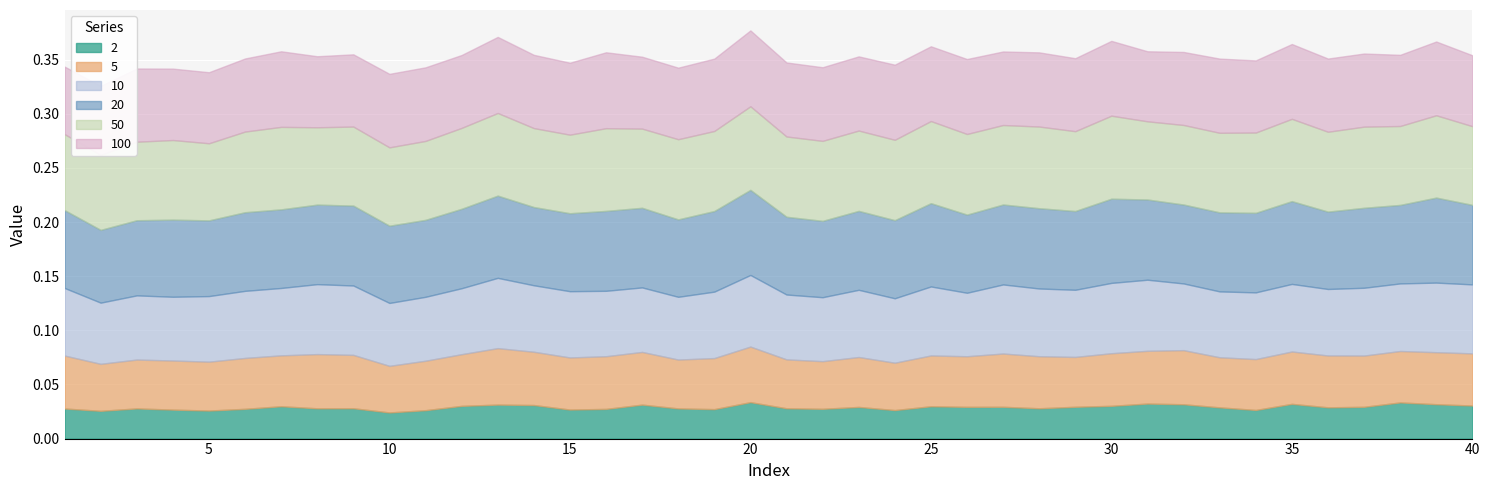

Reading left to right, list all the values displayed in this chart.

2: 1=0.0	2=0.0	3=0.0	4=0.0	5=0.0	6=0.0	7=0.0	8=0.0	9=0.0	10=0.0	11=0.0	12=0.0	13=0.0	14=0.0	15=0.0	16=0.0	17=0.0	18=0.0	19=0.0	20=0.0	21=0.0	22=0.0	23=0.0	24=0.0	25=0.0	26=0.0	27=0.0	28=0.0	29=0.0	30=0.0	31=0.0	32=0.0	33=0.0	34=0.0	35=0.0	36=0.0	37=0.0	38=0.0	39=0.0	40=0.0
5: 1=0.0	2=0.0	3=0.0	4=0.0	5=0.0	6=0.0	7=0.0	8=0.1	9=0.0	10=0.0	11=0.0	12=0.0	13=0.1	14=0.0	15=0.0	16=0.0	17=0.0	18=0.0	19=0.0	20=0.1	21=0.0	22=0.0	23=0.0	24=0.0	25=0.0	26=0.0	27=0.0	28=0.0	29=0.0	30=0.0	31=0.0	32=0.0	33=0.0	34=0.0	35=0.0	36=0.0	37=0.0	38=0.0	39=0.0	40=0.0
10: 1=0.1	2=0.1	3=0.1	4=0.1	5=0.1	6=0.1	7=0.1	8=0.1	9=0.1	10=0.1	11=0.1	12=0.1	13=0.1	14=0.1	15=0.1	16=0.1	17=0.1	18=0.1	19=0.1	20=0.1	21=0.1	22=0.1	23=0.1	24=0.1	25=0.1	26=0.1	27=0.1	28=0.1	29=0.1	30=0.1	31=0.1	32=0.1	33=0.1	34=0.1	35=0.1	36=0.1	37=0.1	38=0.1	39=0.1	40=0.1
20: 1=0.1	2=0.1	3=0.1	4=0.1	5=0.1	6=0.1	7=0.1	8=0.1	9=0.1	10=0.1	11=0.1	12=0.1	13=0.1	14=0.1	15=0.1	16=0.1	17=0.1	18=0.1	19=0.1	20=0.1	21=0.1	22=0.1	23=0.1	24=0.1	25=0.1	26=0.1	27=0.1	28=0.1	29=0.1	30=0.1	31=0.1	32=0.1	33=0.1	34=0.1	35=0.1	36=0.1	37=0.1	38=0.1	39=0.1	40=0.1
50: 1=0.1	2=0.1	3=0.1	4=0.1	5=0.1	6=0.1	7=0.1	8=0.1	9=0.1	10=0.1	11=0.1	12=0.1	13=0.1	14=0.1	15=0.1	16=0.1	17=0.1	18=0.1	19=0.1	20=0.1	21=0.1	22=0.1	23=0.1	24=0.1	25=0.1	26=0.1	27=0.1	28=0.1	29=0.1	30=0.1	31=0.1	32=0.1	33=0.1	34=0.1	35=0.1	36=0.1	37=0.1	38=0.1	39=0.1	40=0.1
100: 1=0.1	2=0.1	3=0.1	4=0.1	5=0.1	6=0.1	7=0.1	8=0.1	9=0.1	10=0.1	11=0.1	12=0.1	13=0.1	14=0.1	15=0.1	16=0.1	17=0.1	18=0.1	19=0.1	20=0.1	21=0.1	22=0.1	23=0.1	24=0.1	25=0.1	26=0.1	27=0.1	28=0.1	29=0.1	30=0.1	31=0.1	32=0.1	33=0.1	34=0.1	35=0.1	36=0.1	37=0.1	38=0.1	39=0.1	40=0.1